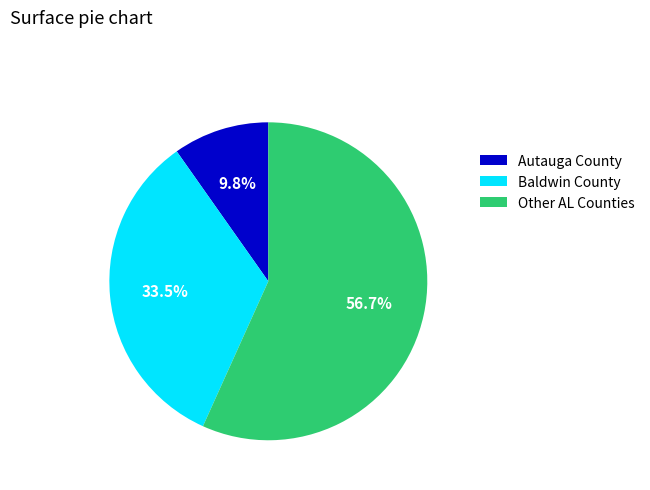

How many segments does this pie chart have?

3